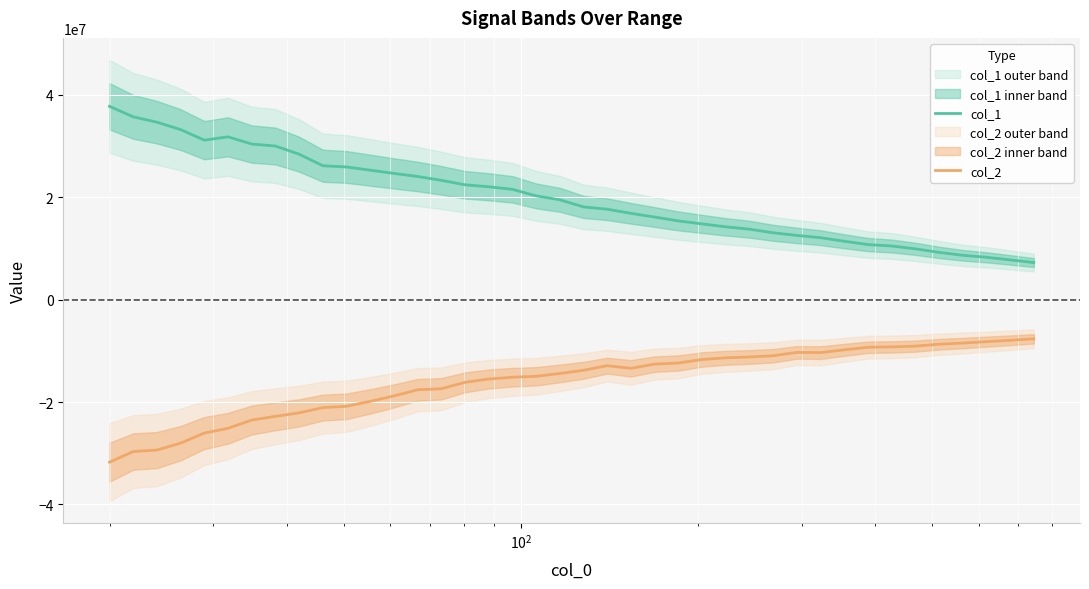

What is the minimum value for col_1?

7243690.9